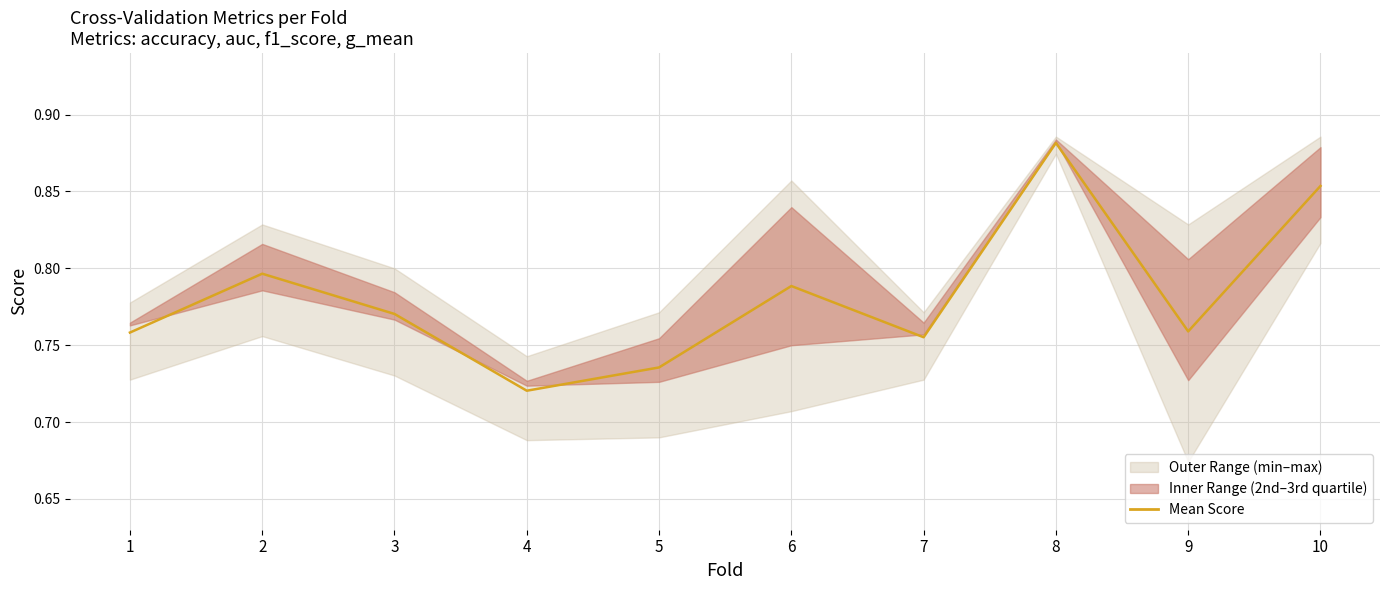

True or false: the data shows 0.7 at 4.

True